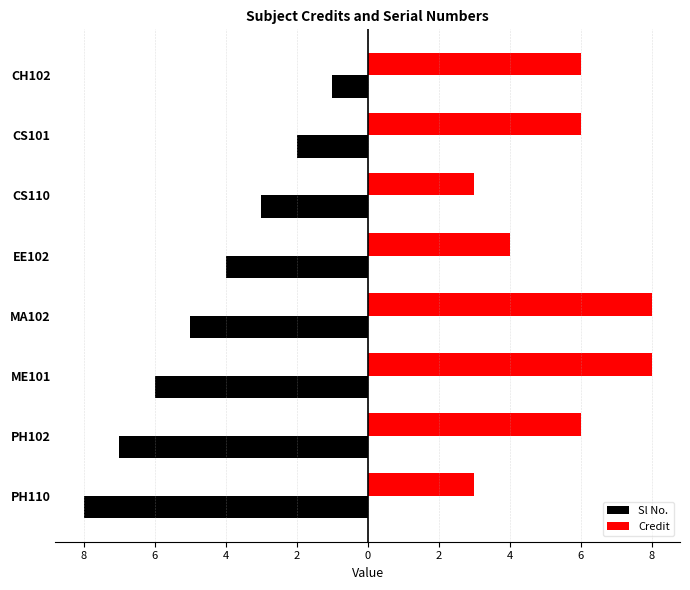

Reading left to right, list all the values displayed in this chart.

Sl No.: -1	-2	-3	-4	-5	-6	-7	-8
Credit: 6	6	3	4	8	8	6	3